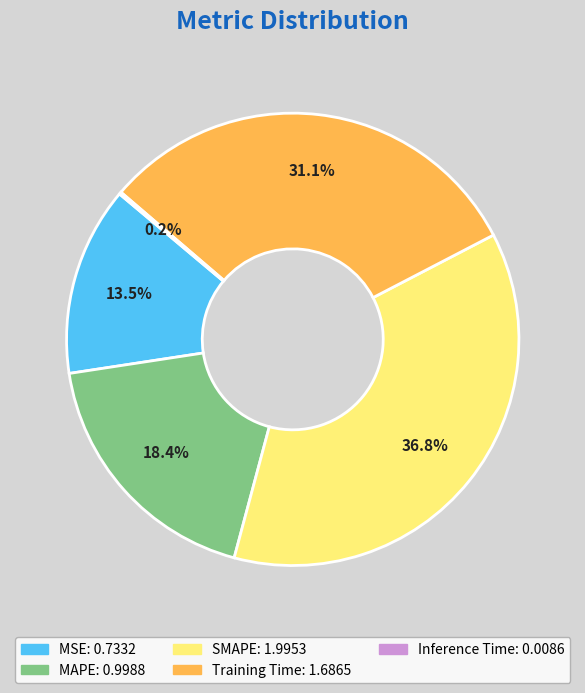

Approximately how many times larger is the value at Training Time compared to SMAPE?

0.8